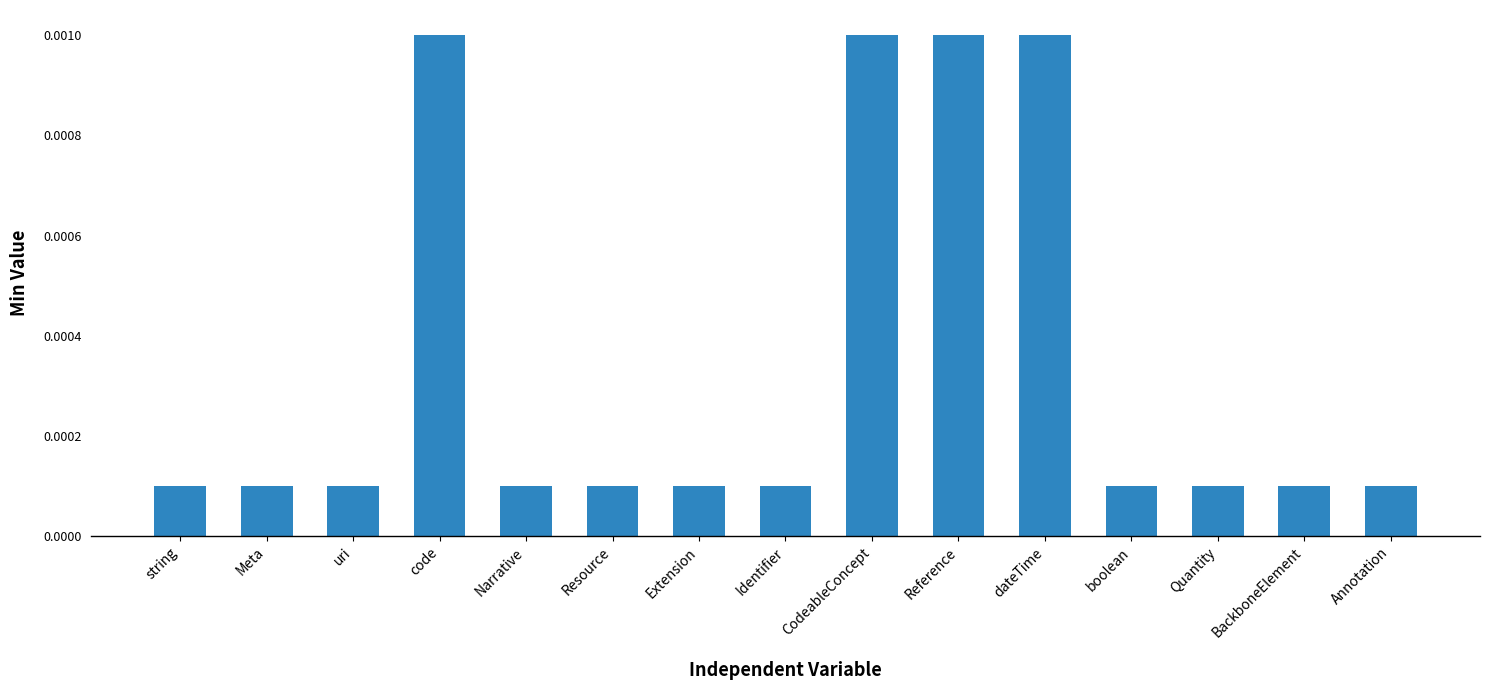

How many values are between 0 and 1?

15